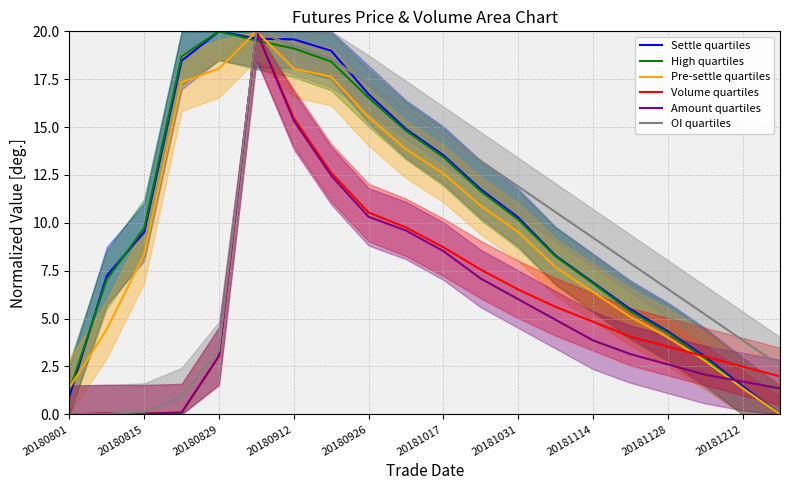

Is it true that Amount quartiles equals 10.8 at 20180801?

False